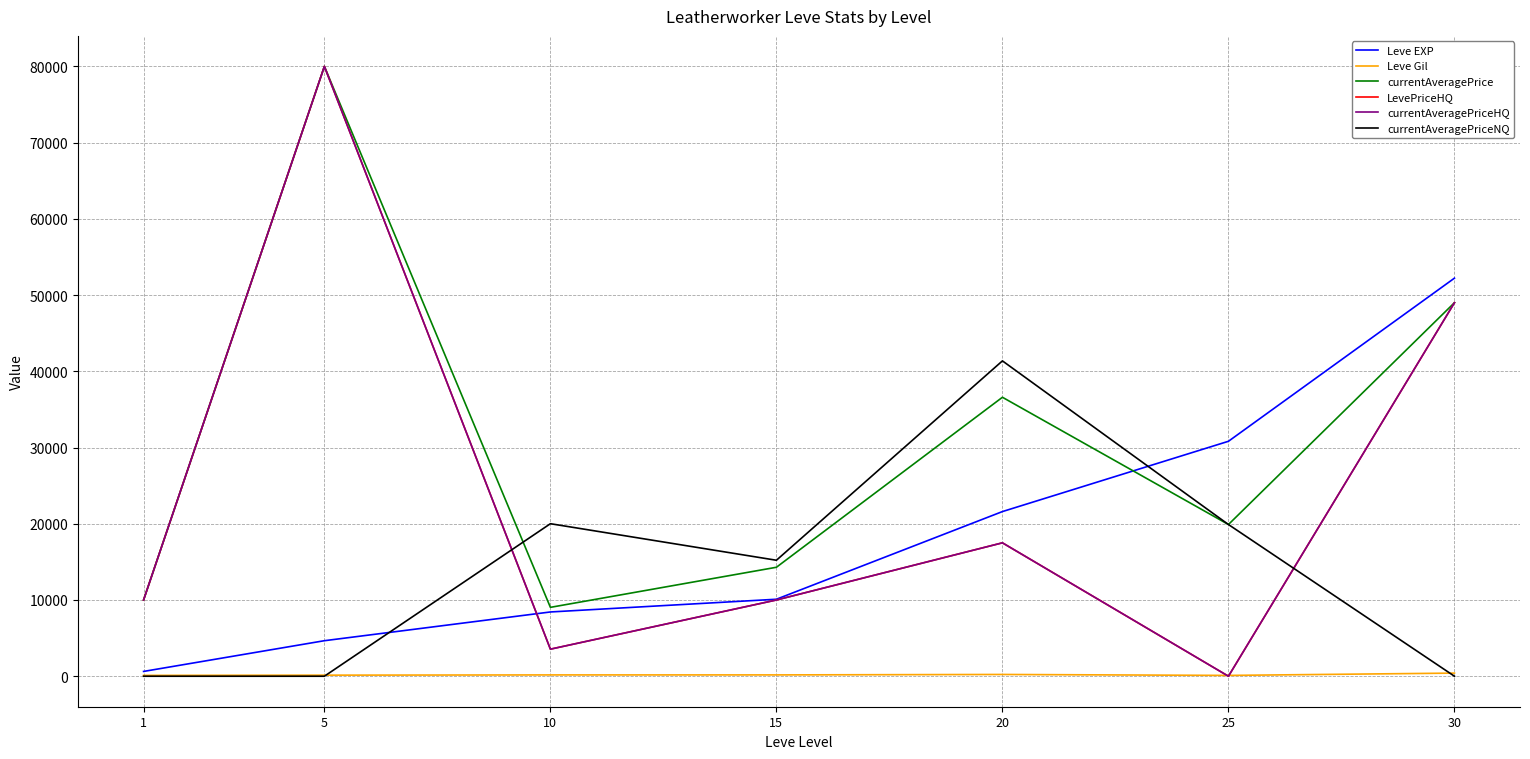

Rank the series by their maximum value, from highest to lowest.

currentAveragePrice, LevePriceHQ, currentAveragePriceHQ, Leve EXP, currentAveragePriceNQ, Leve Gil